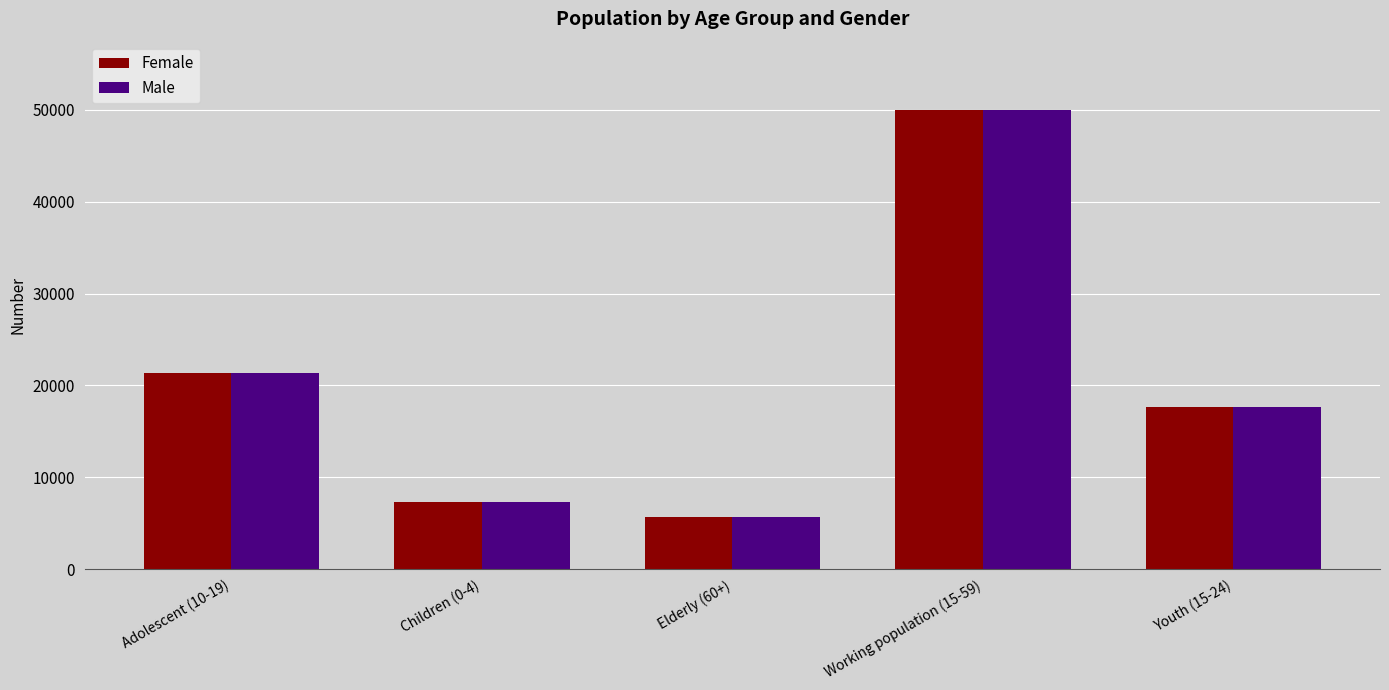

What is the sum of the Female values at Children (0-4) and Elderly (60+)?

12978